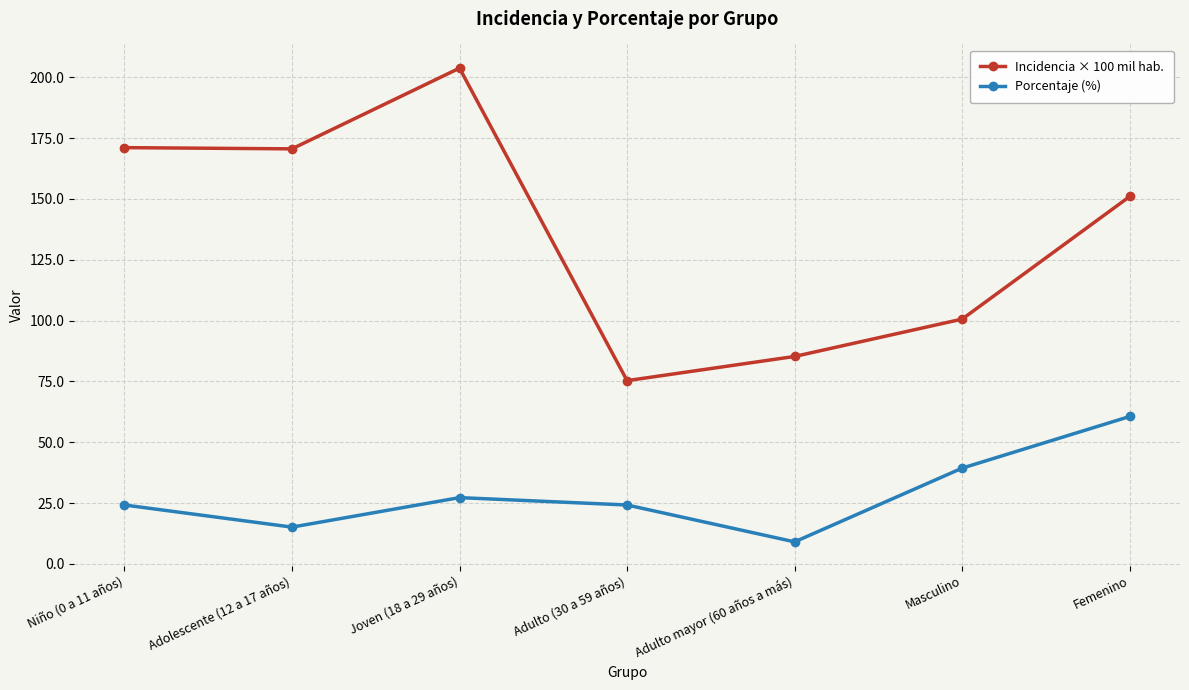

Does the chart display data point markers on the line(s)?

Yes